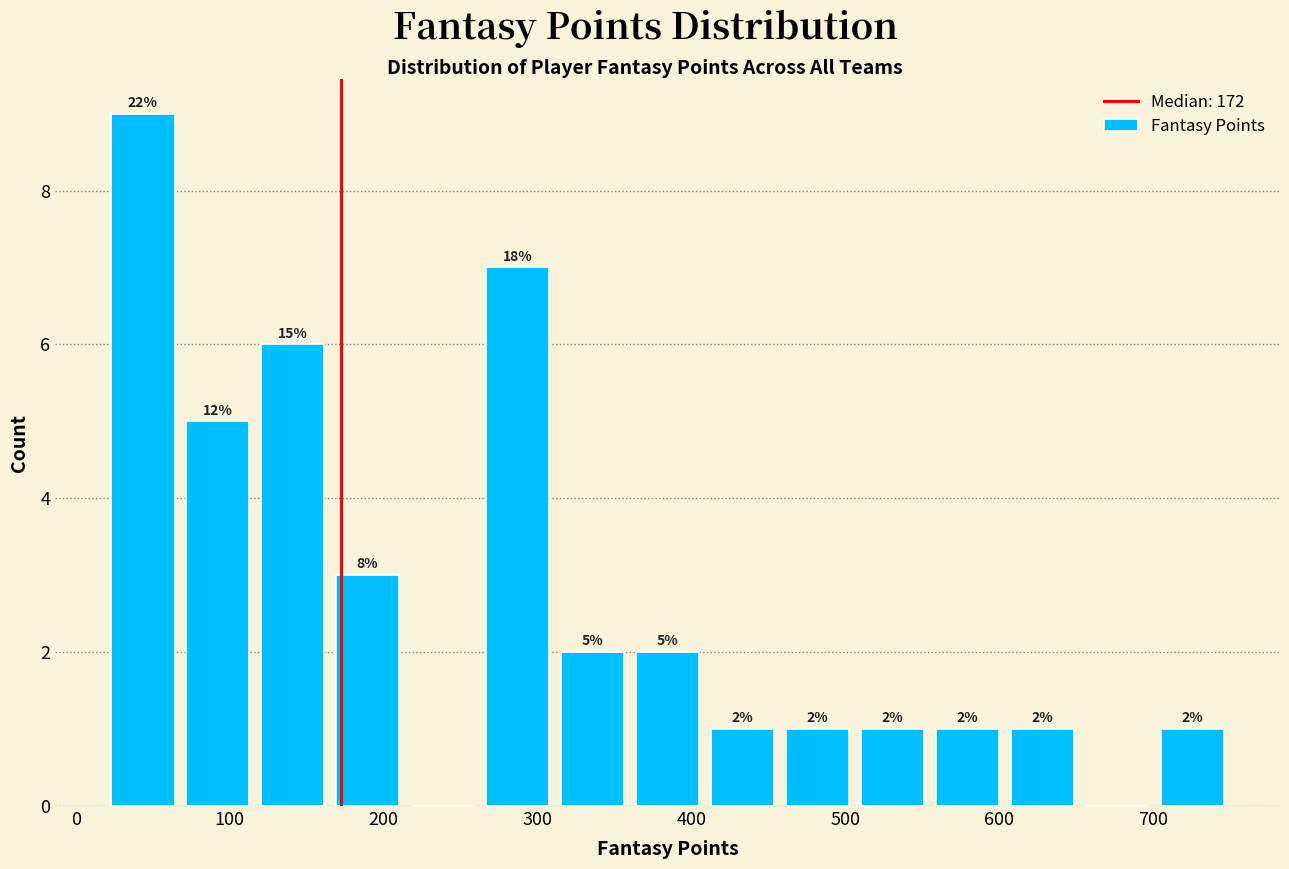

Which range on the x-axis has the tallest bar?

20 to 70